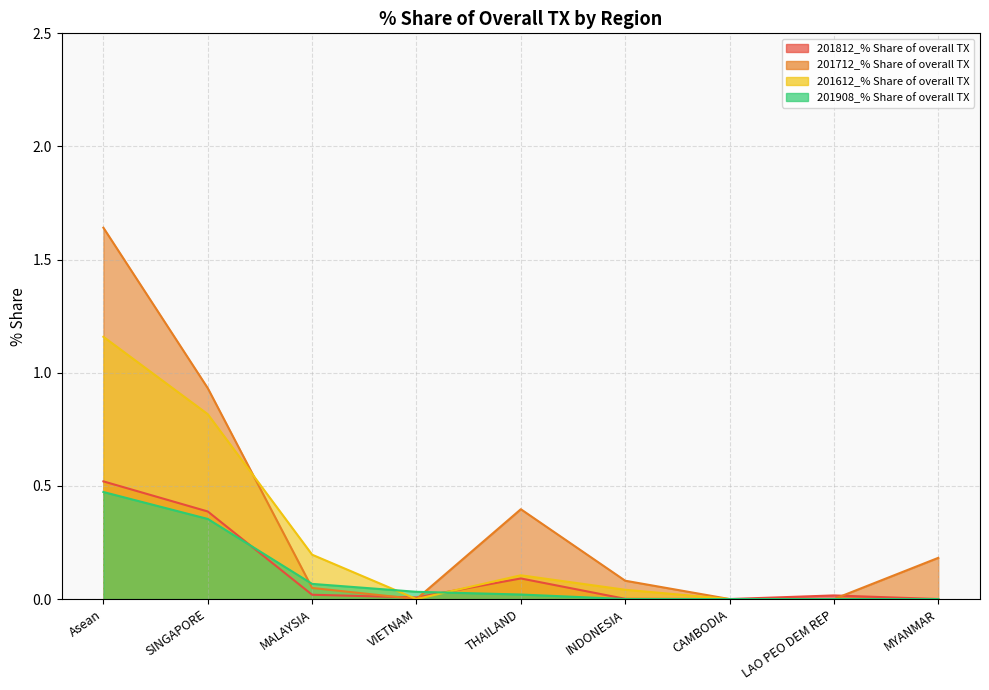

What is the spread (max minus min) of values at Asean?

1.2